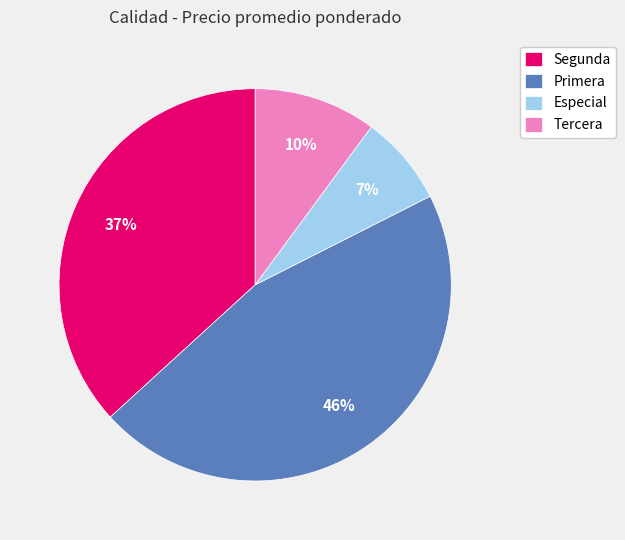

To the nearest percent, what is the average slice percentage?

25%